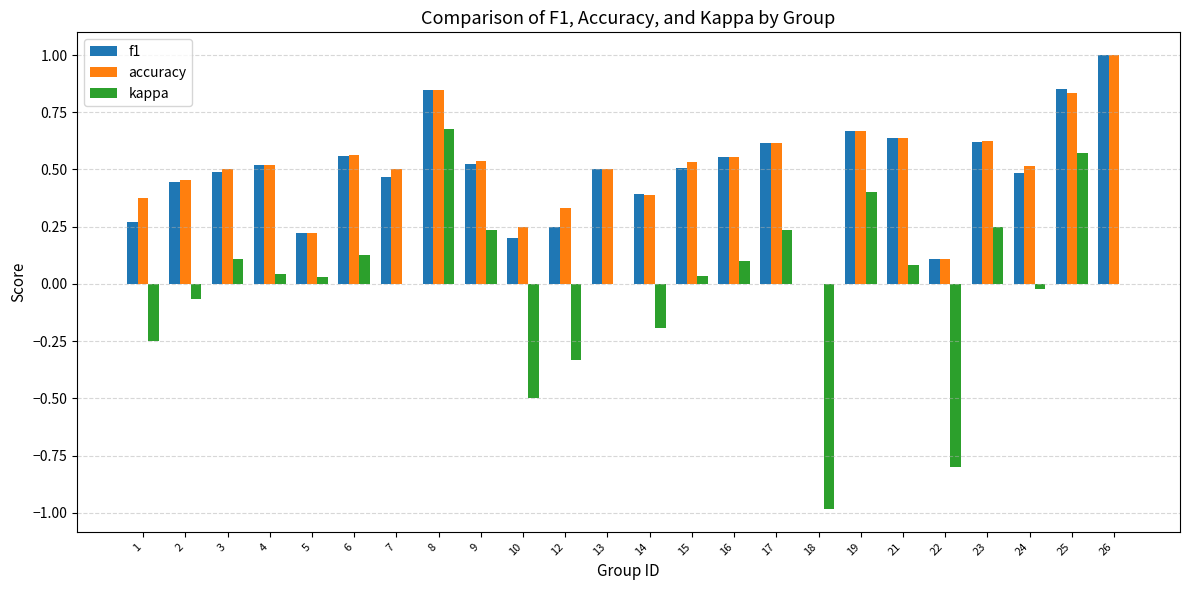

Which series has the widest spread of values?

kappa